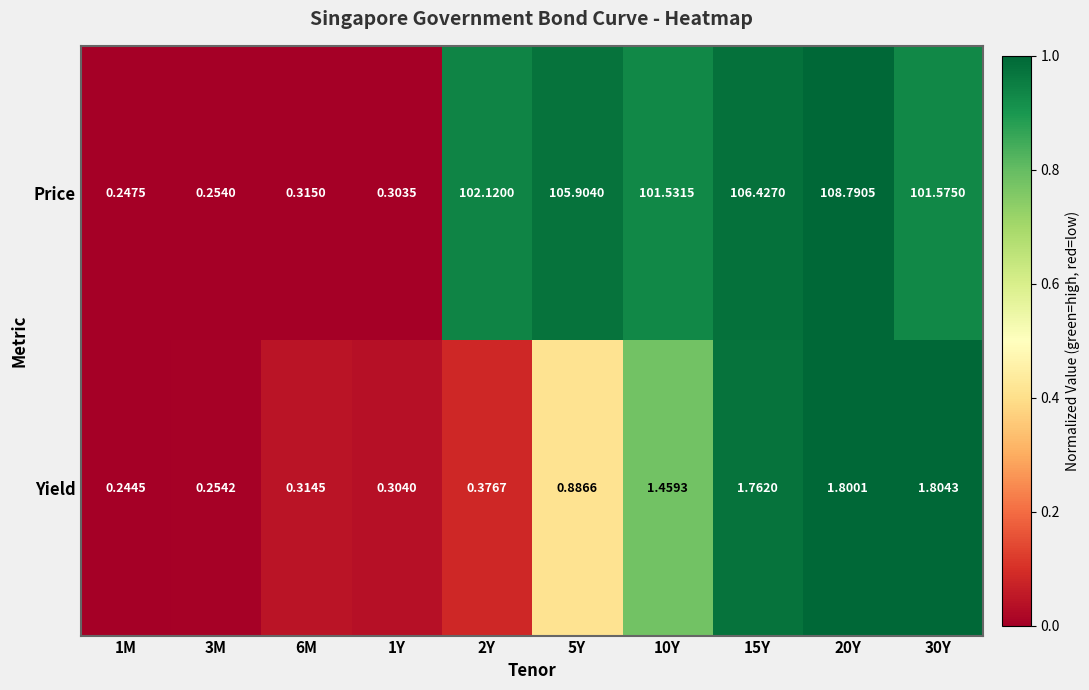

What is the greatest value displayed?

108.8